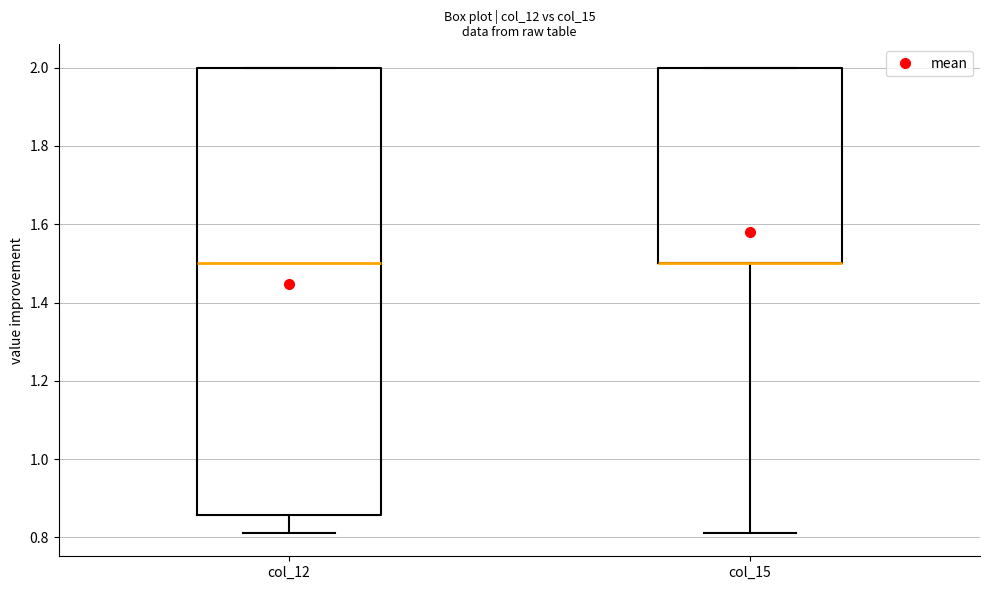

Where does the lower whisker of the box for col_12 end on the y-axis? The values are not printed on the chart, so give them approximately, as read against the axis.

0.82